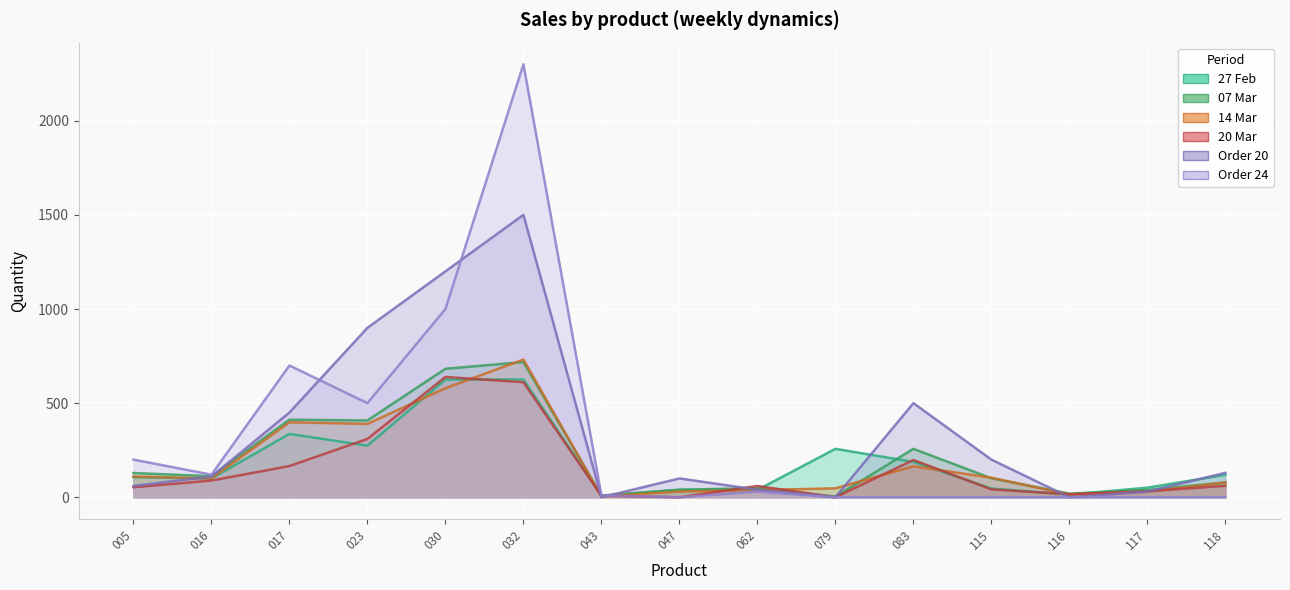

At which category does the chart reach its minimum across all series?

047